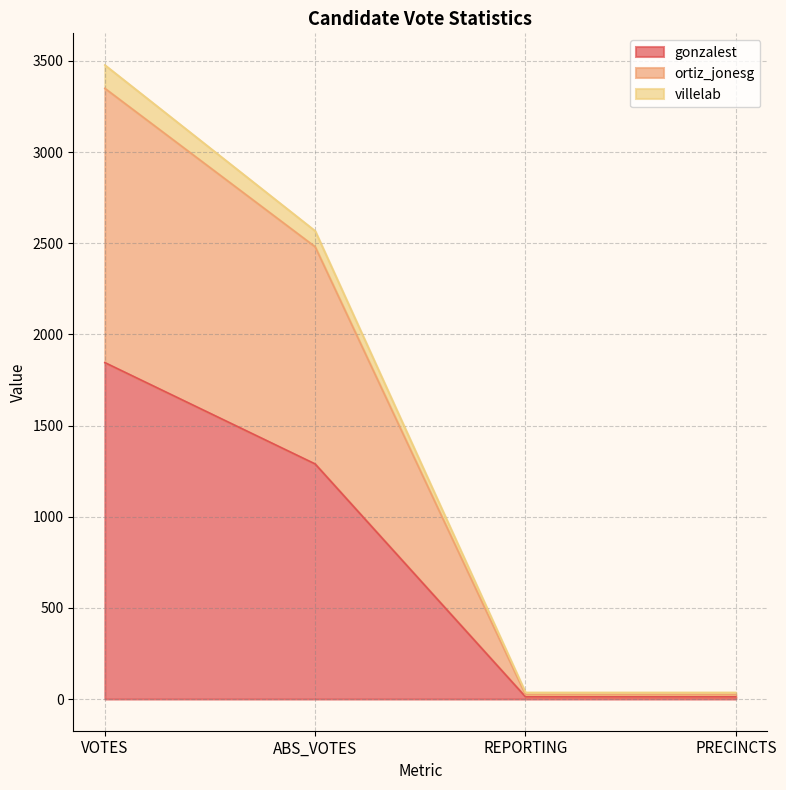

Where does the gonzalest series first go above 1289?

VOTES